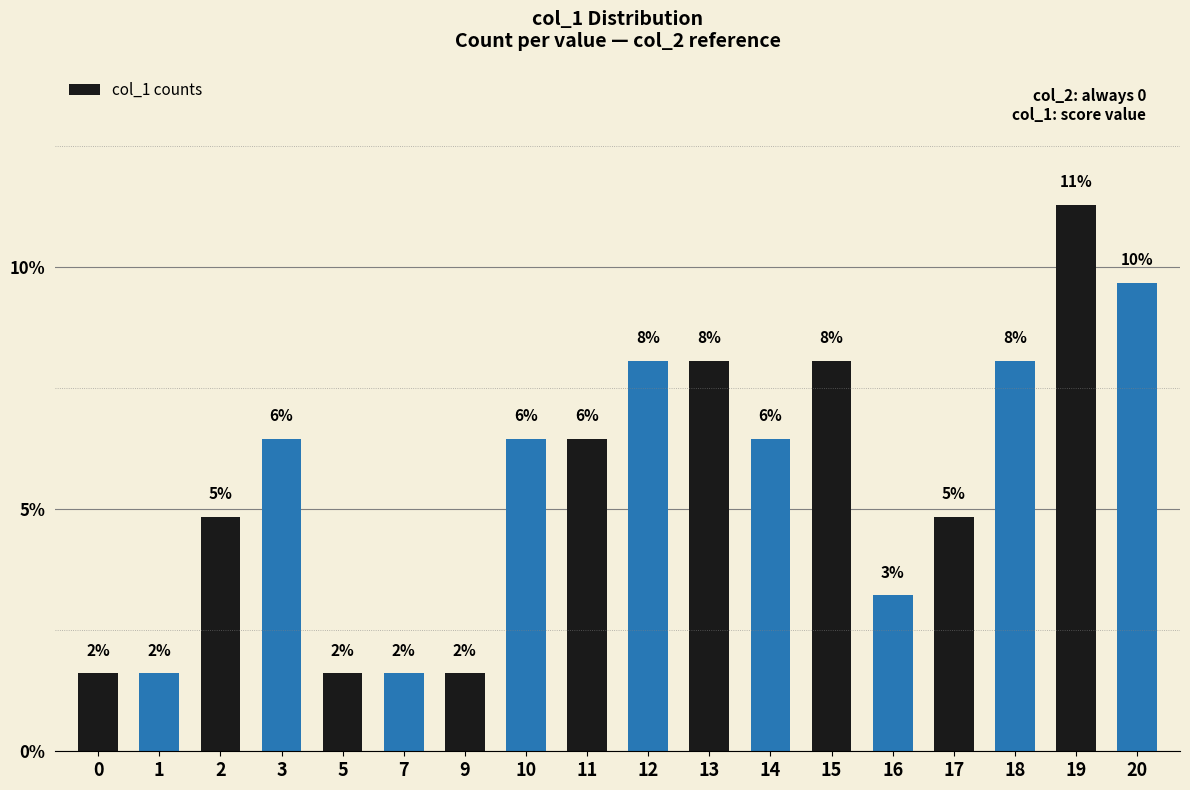

What is the difference between the maximum and minimum values?

9.7